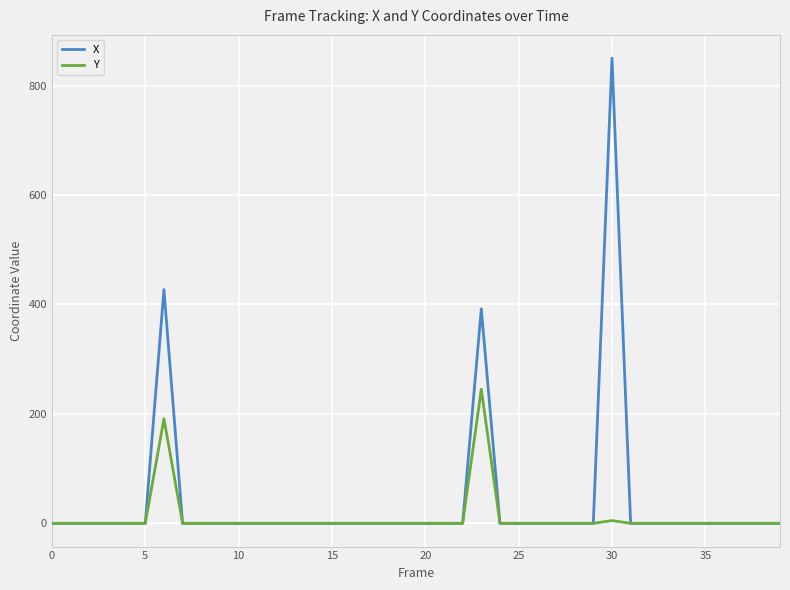

What is the maximum value for X?

850